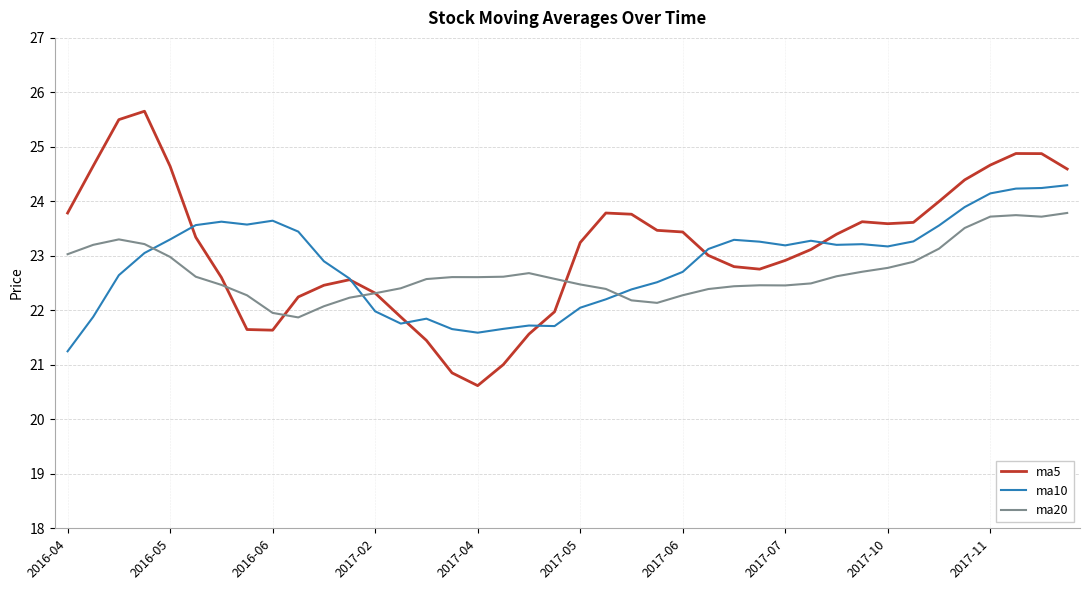

In ma20, how many points are lower than both neighbors (excluding endpoints)?

5